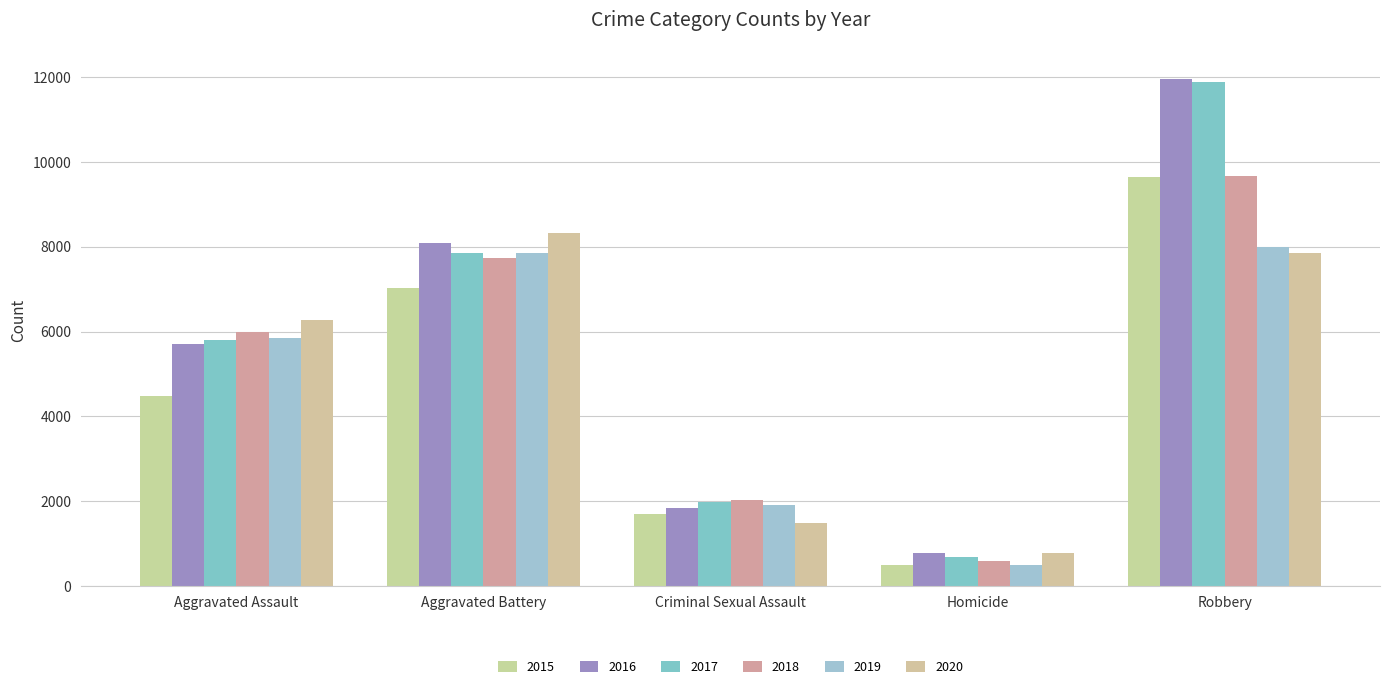

Reading right to left, list all the values displayed in this chart.

2015: 9638	496	1698	7019	4480
2016: 11960	786	1848	8086	5712
2017: 11880	672	1970	7845	5793
2018: 9681	588	2029	7735	6001
2019: 7995	499	1908	7858	5841
2020: 7855	787	1482	8319	6265